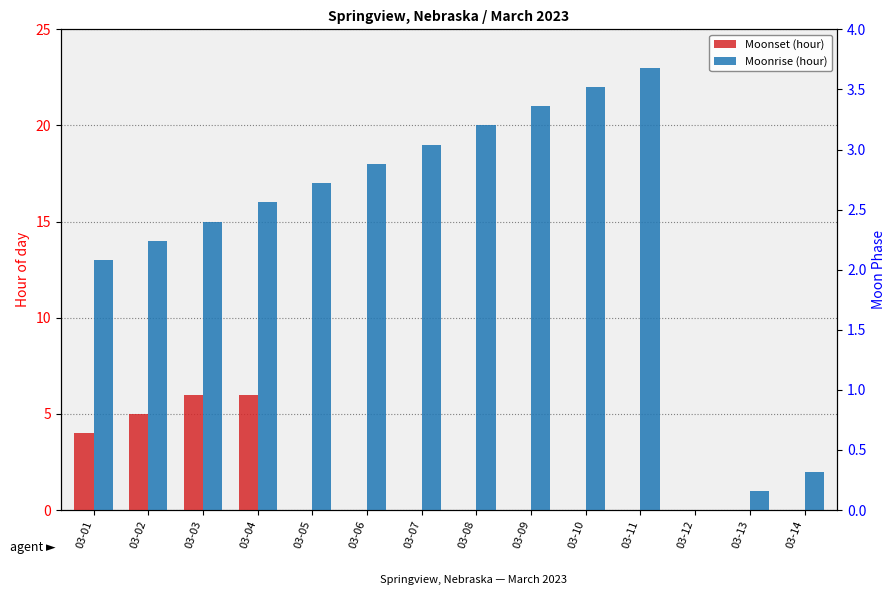

Reading left to right, transcribe all the data shown in this chart.

Moonset: 4	5	6	6	0	0	0	0	0	0	0	0	0	0
Moonrise: 13	14	15	16	17	18	19	20	21	22	23	0	1	2